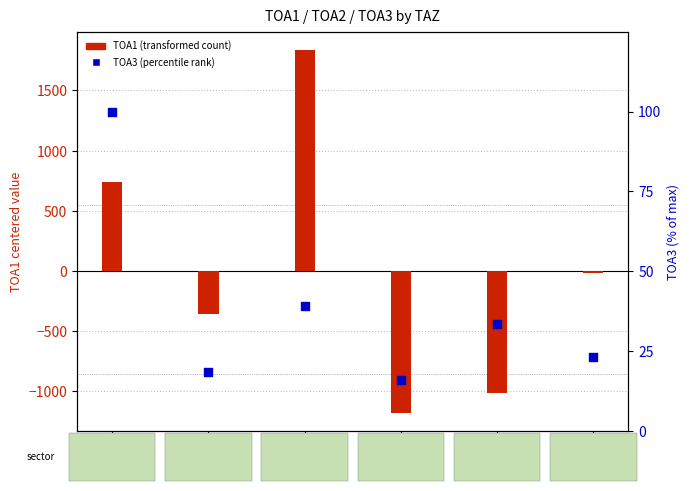

Which series has the largest total across all categories?

TOA3 (percentile rank)